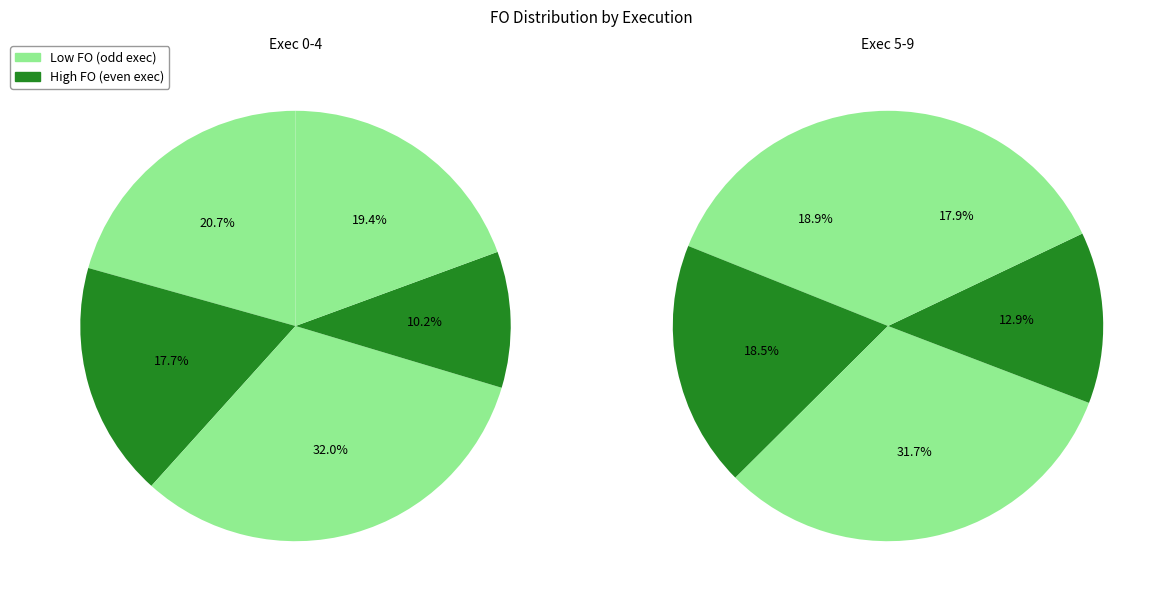

Which category has the biggest portion of the pie?

2